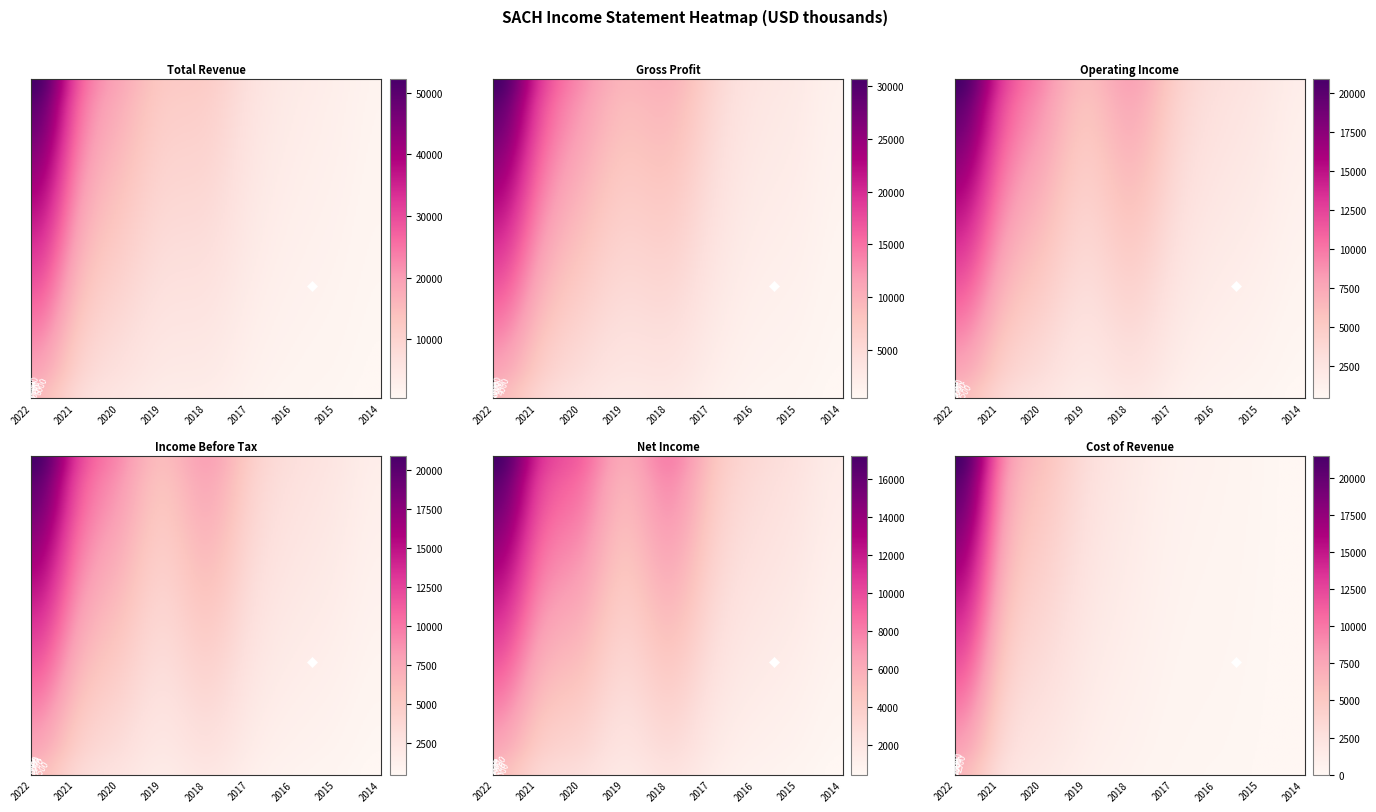

How many values in the Cost of Revenue series exceed 1700?

4